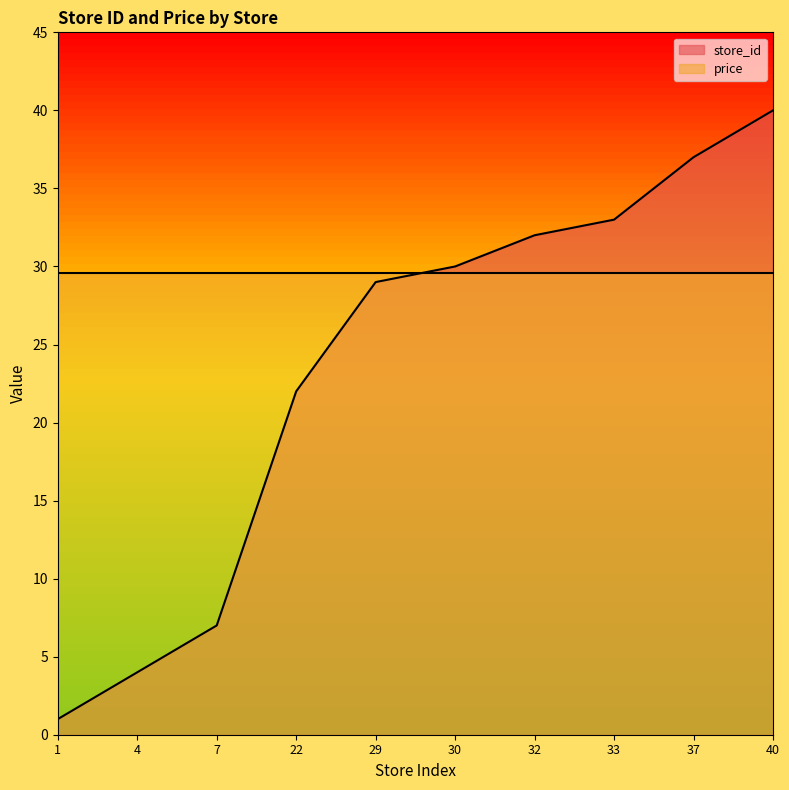

Which has a higher value, 29 or 30?

30